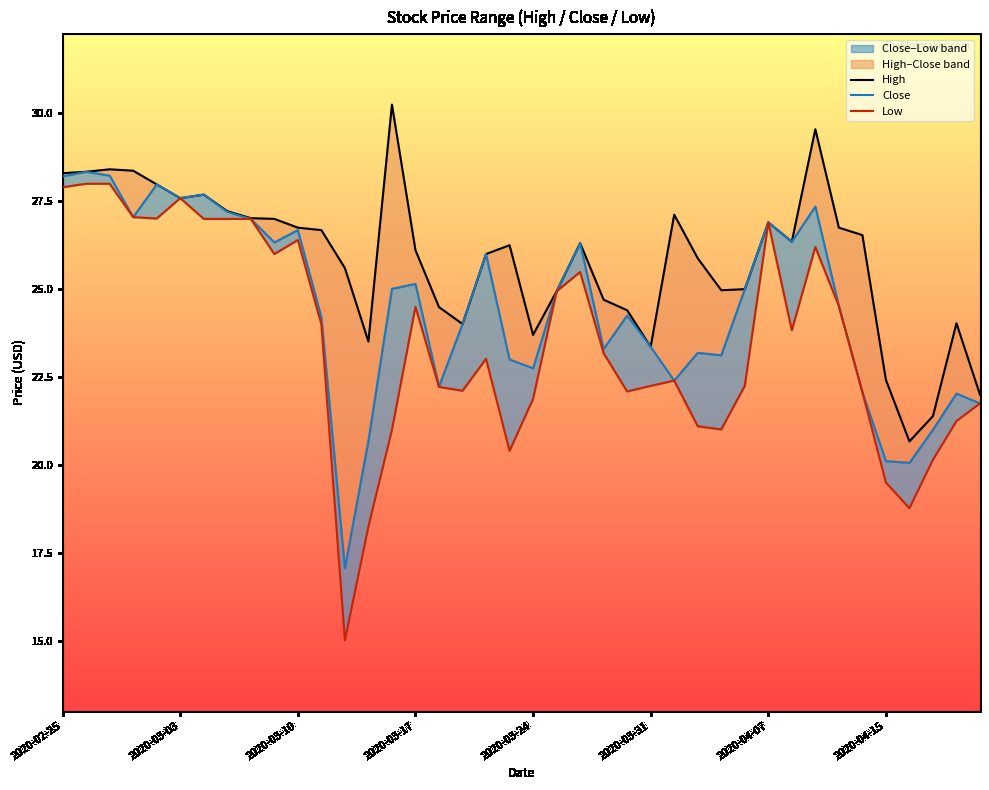

What position from the right is 2020-03-23?

21